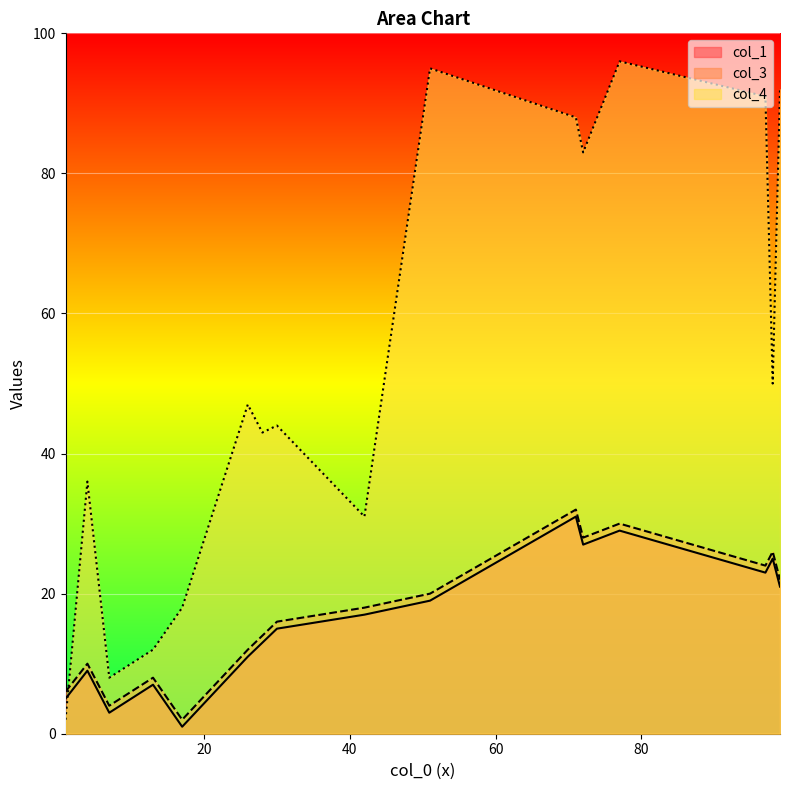

True or false: col_4 and col_3 intersect in this chart.

True